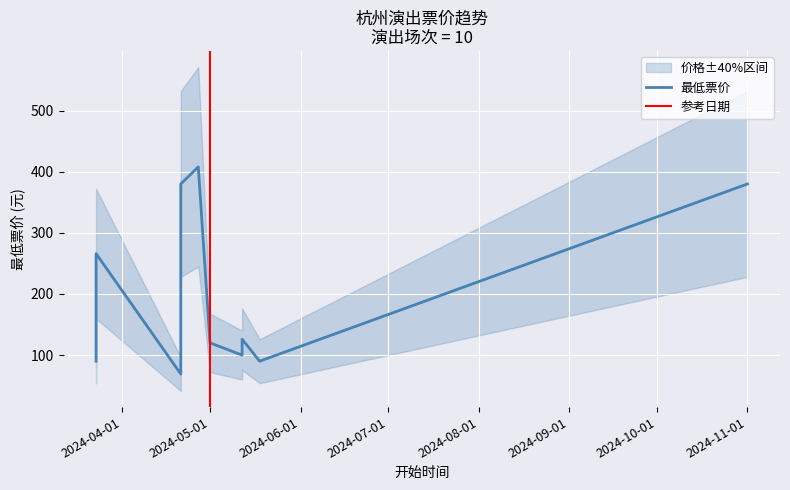

True or false: the data shows 408 at 2024-04-27.

True